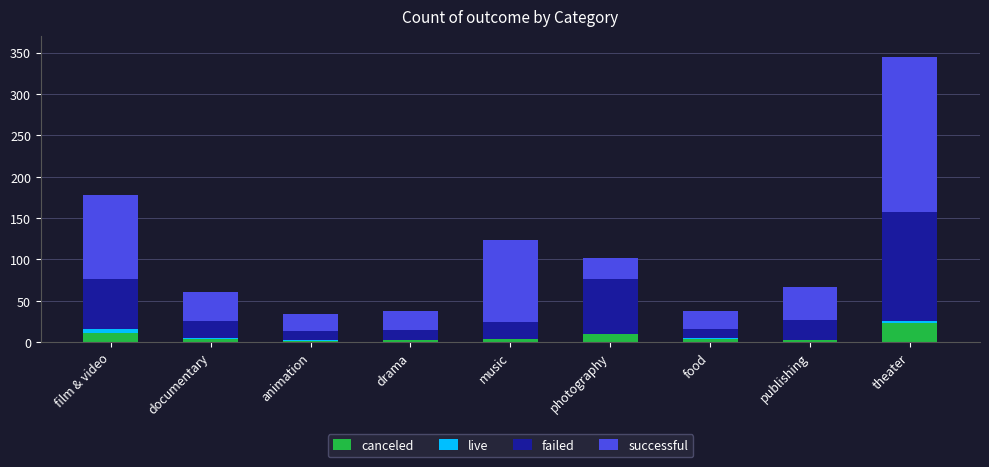

Are the bars grouped side by side (vs. stacked)?

No